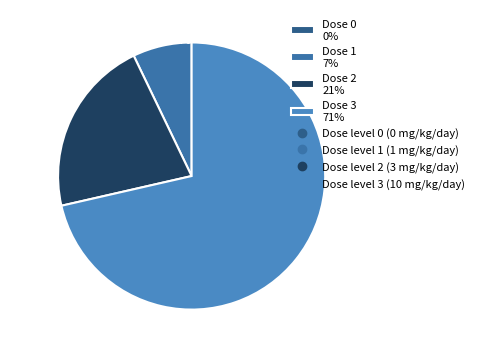

Which slice is the largest?

3